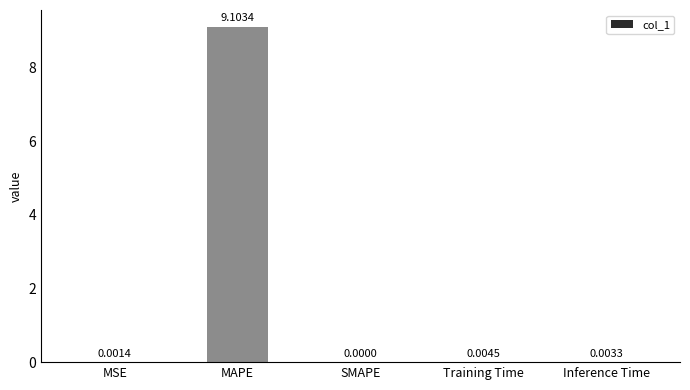

What is the sum of the values at MAPE and Training Time?

9.1